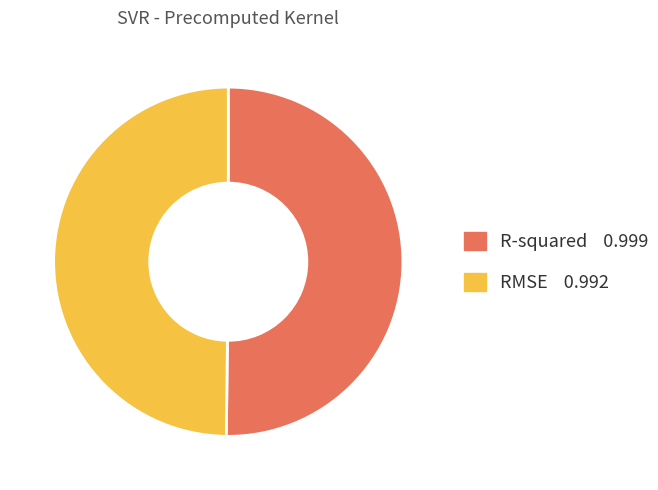

How many segments does this pie chart have?

2